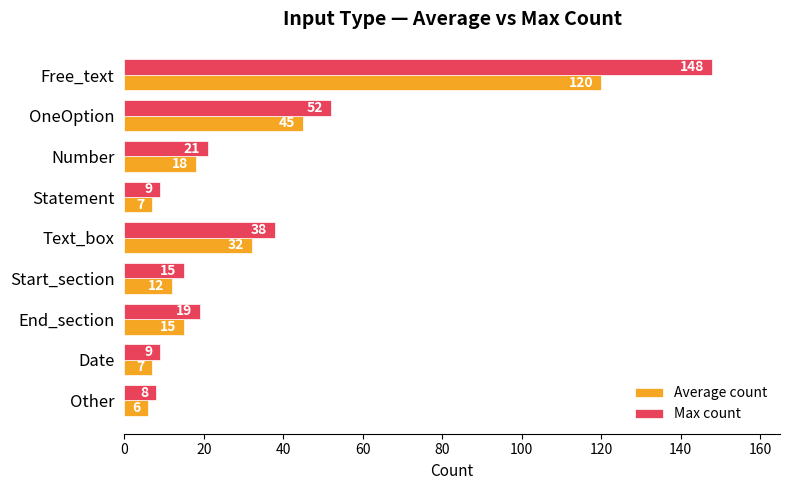

Which series has the largest range (max minus min)?

Max count